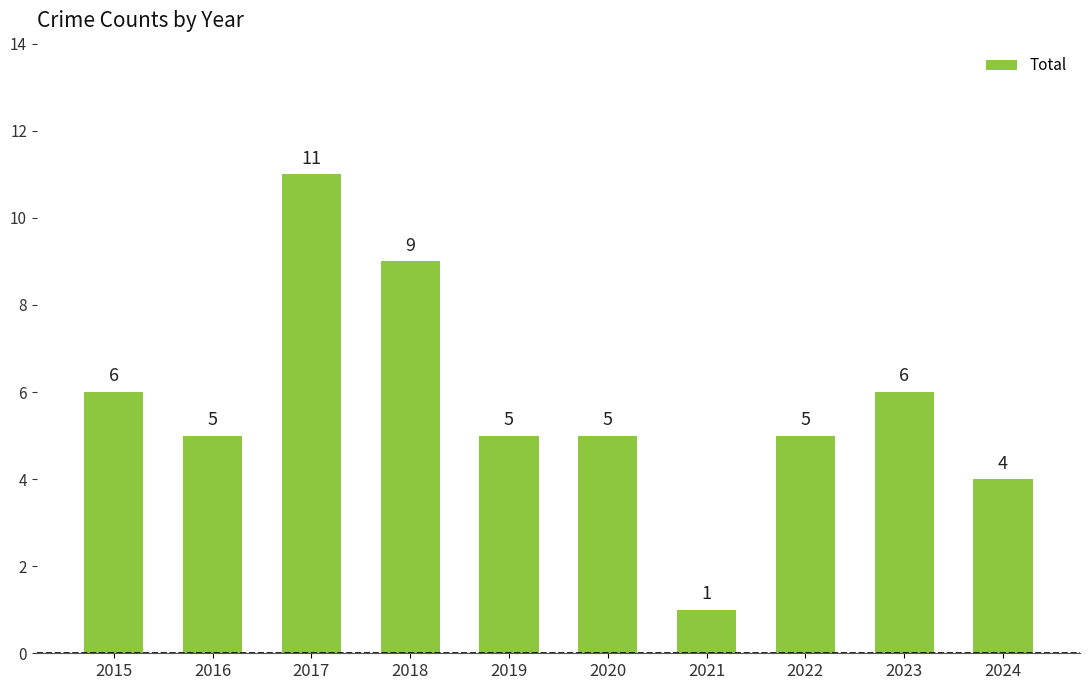

Which label corresponds to the largest value in the chart?

2017